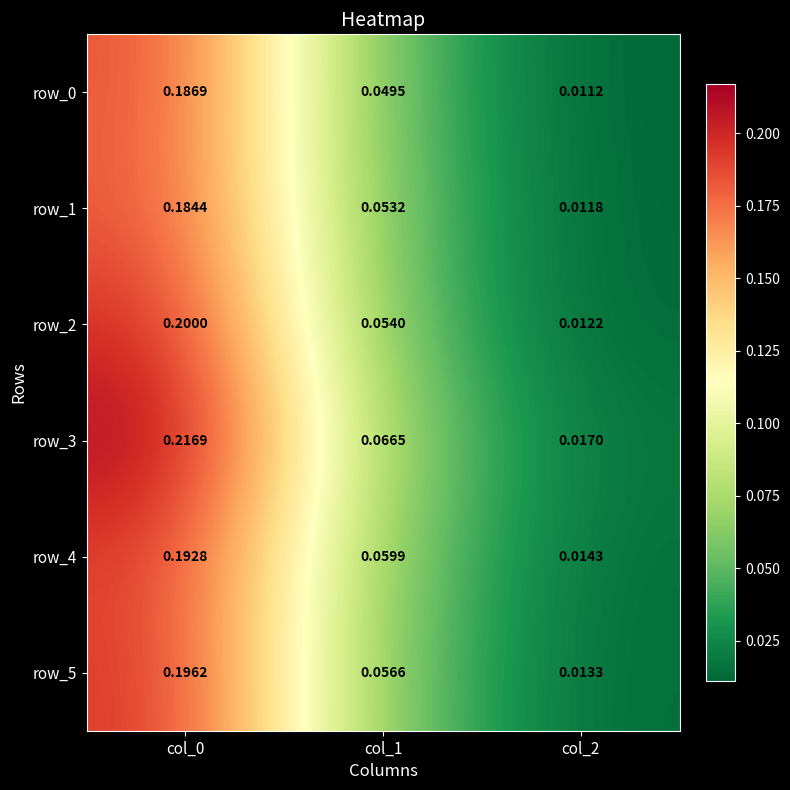

What is the difference between the maximum and minimum values in the row_0 series?

0.2